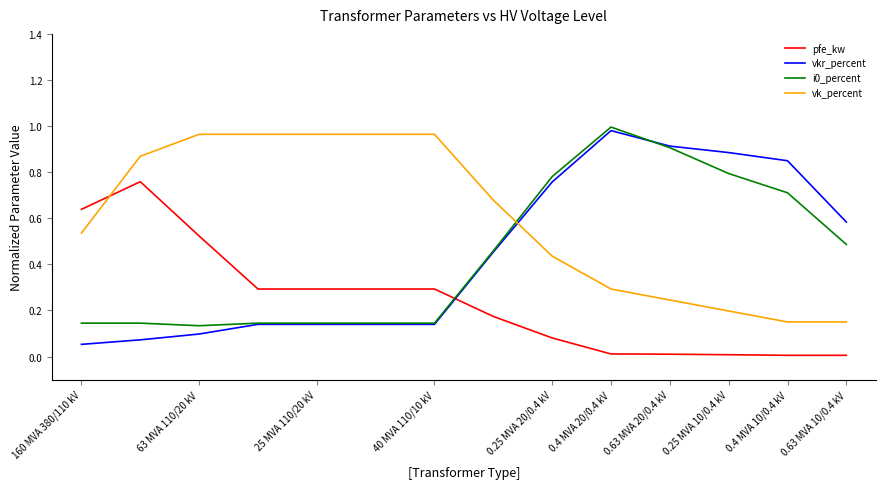

How many intersections are there between vk_percent and pfe_kw?

1